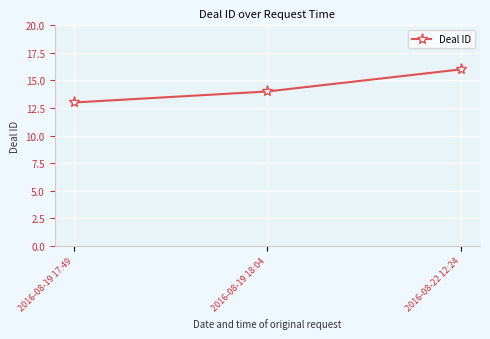

What is the approximate value at 2016-08-19 18:04?

14